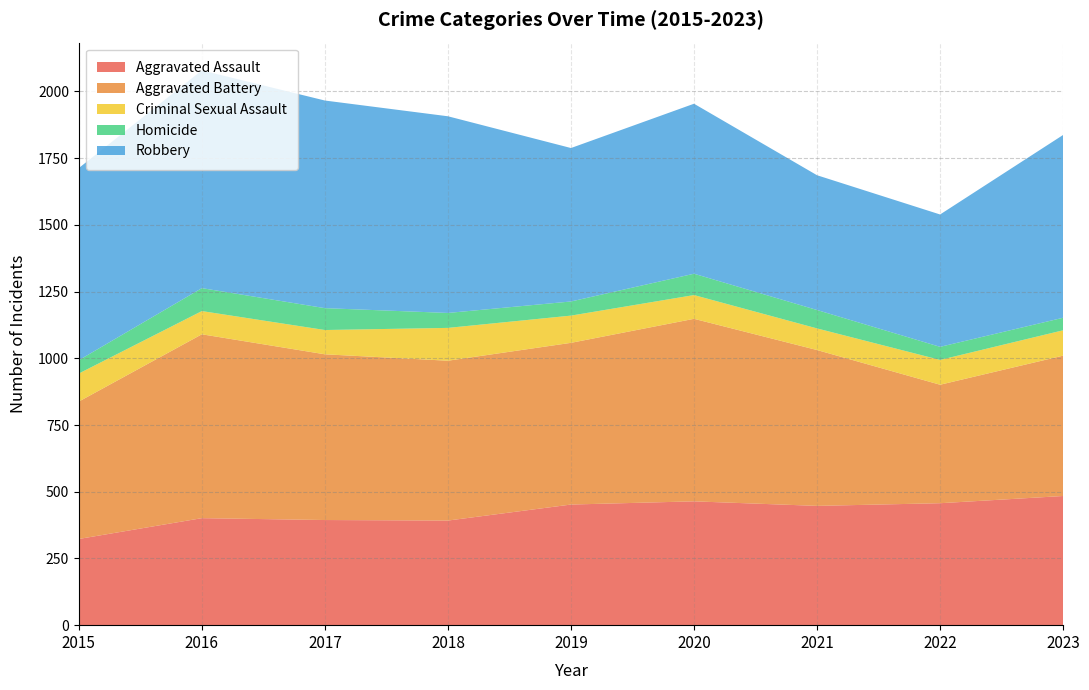

Reading left to right, list all the values displayed in this chart.

Aggravated Assault: 323	401	394	392	452	464	447	457	484
Aggravated Battery: 515	689	621	599	606	684	584	444	526
Criminal Sexual Assault: 105	87	91	123	102	89	81	93	95
Homicide: 50	86	82	56	53	80	69	49	47
Robbery: 720	816	778	737	575	637	505	496	685